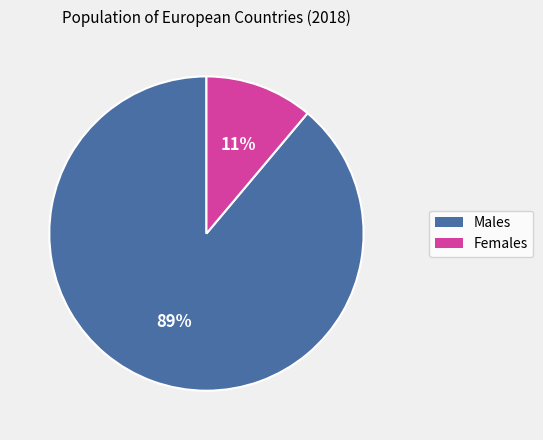

To the nearest percent, what is the average slice percentage?

50%